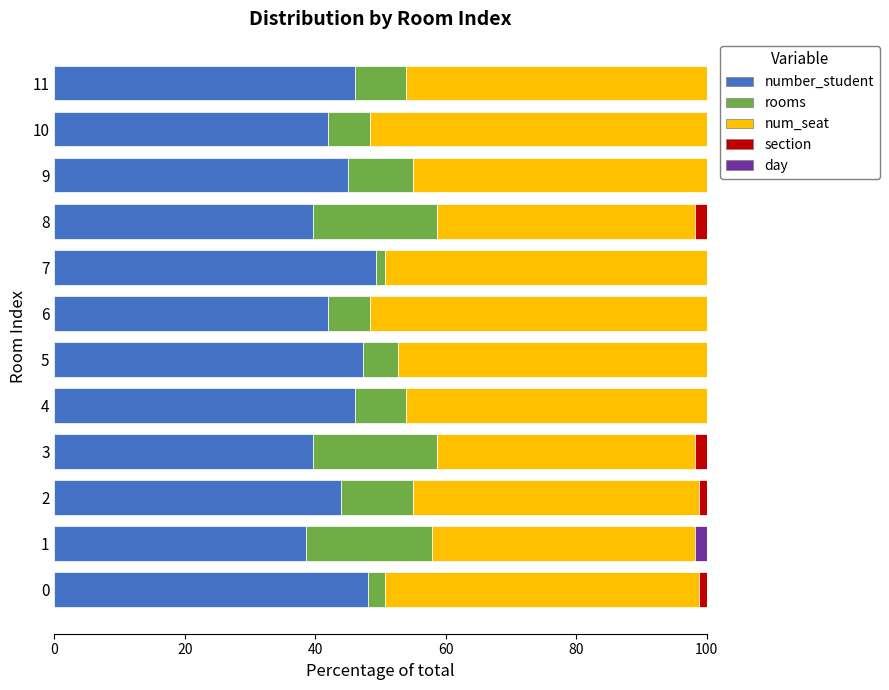

What is the total value across all series at 4?

100.0